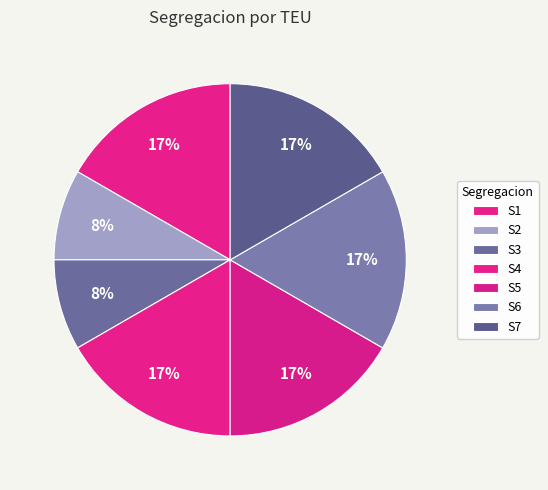

How many segments does this pie chart have?

7